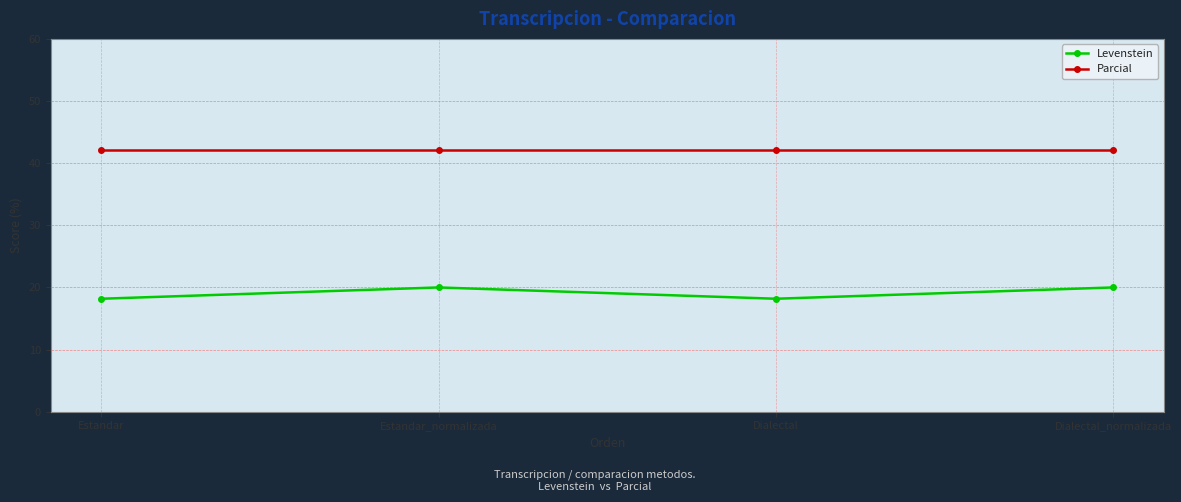

True or false: Levenstein has a value of 7.2 at Estandar.

False